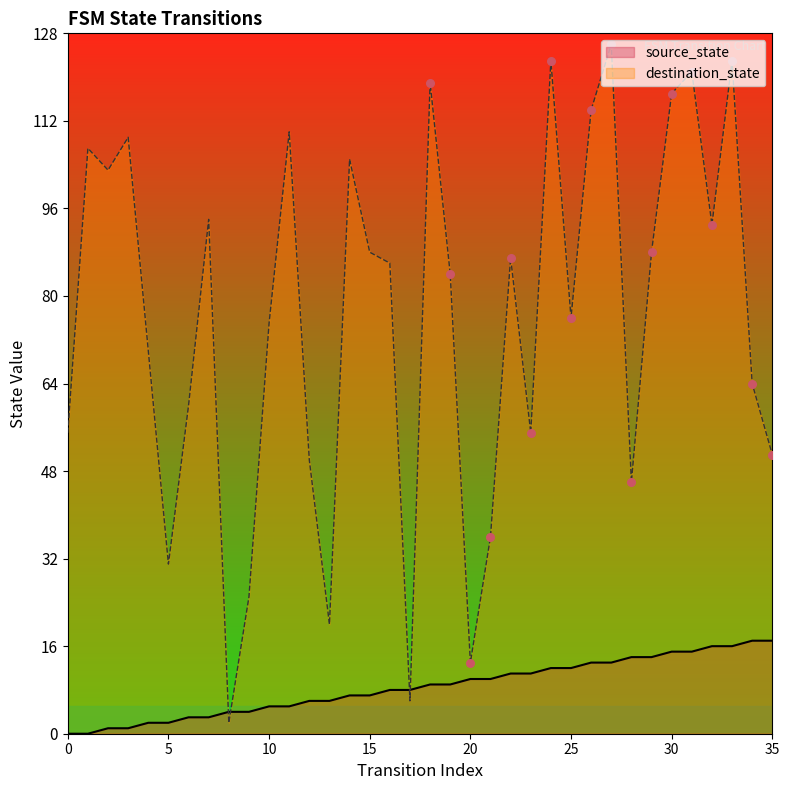

Which series contains the lowest Y value?

source_state